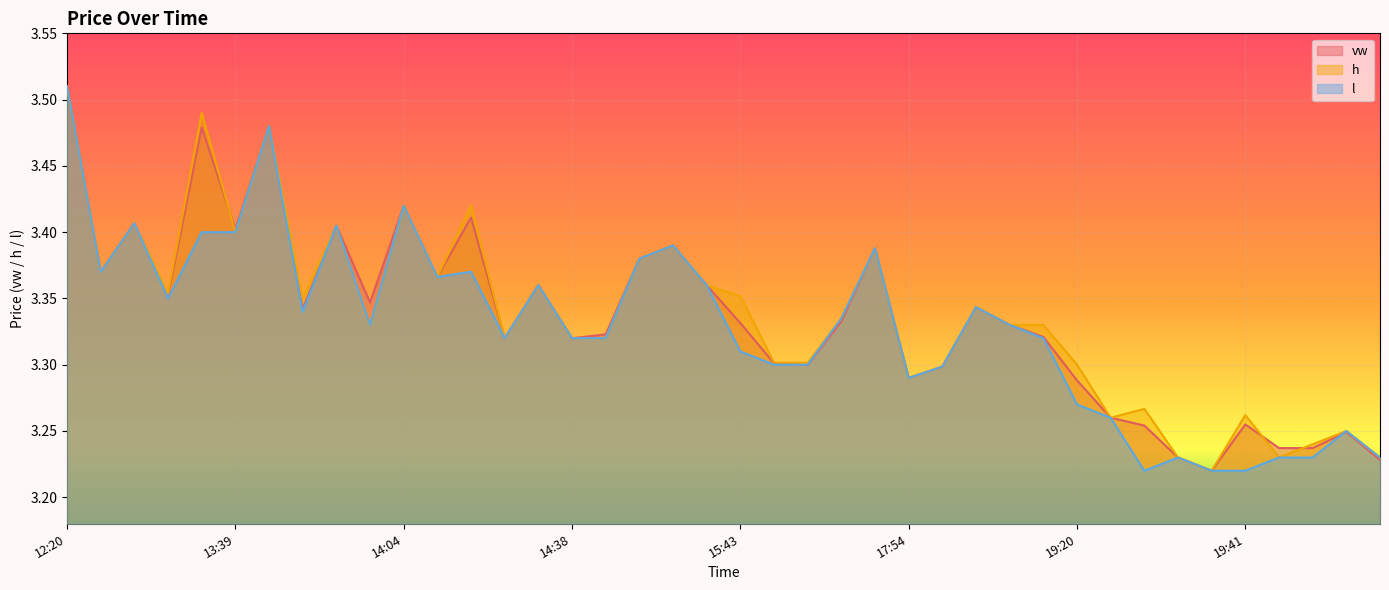

What are all the series names shown in the legend?

vw, h, l